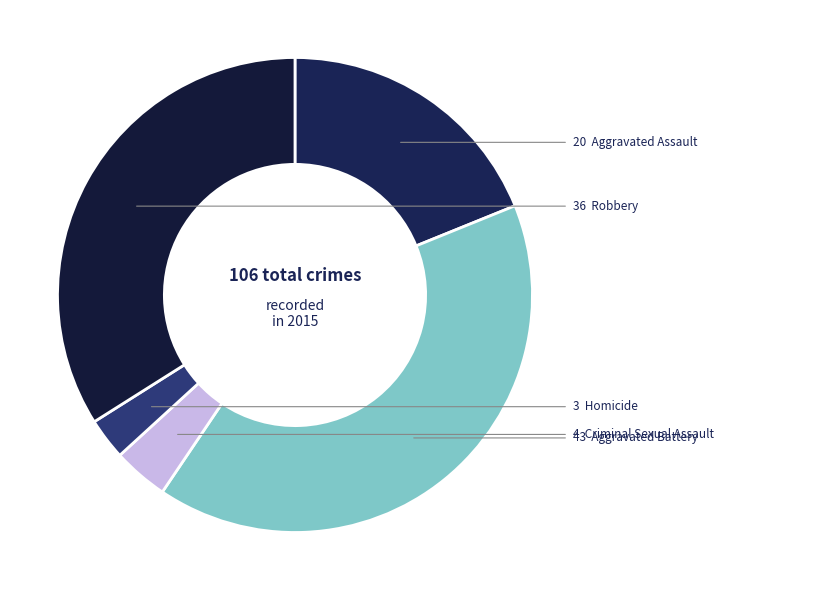

Count the number of slices in the pie.

5